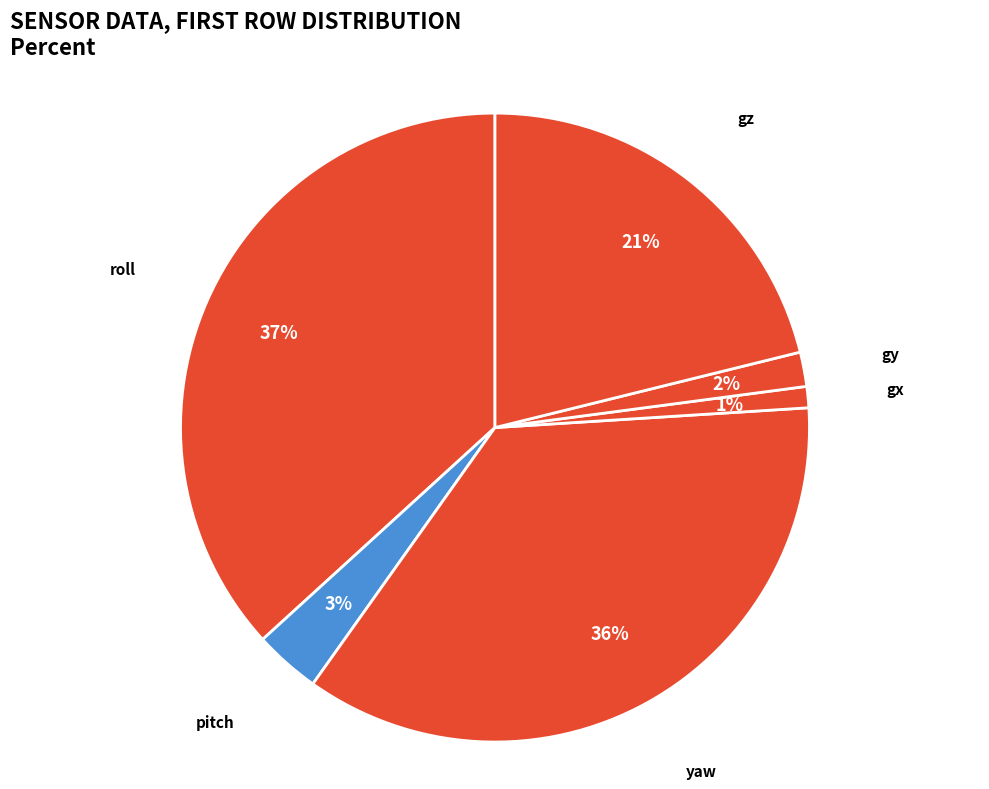

To the nearest percent, what portion does yaw represent?

36%